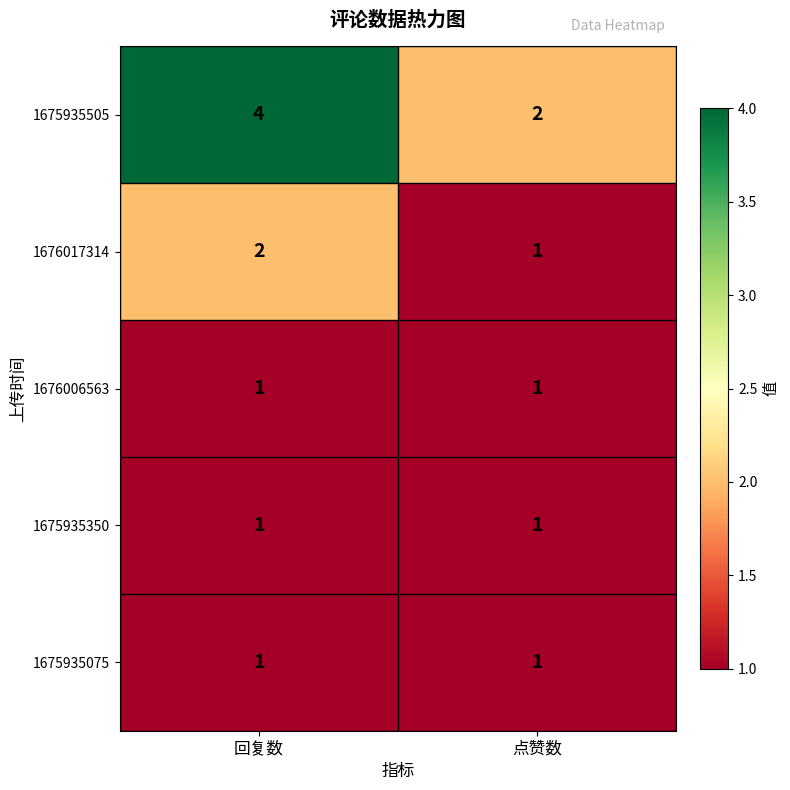

True or false: 1675935505 has a value of 1 at 点赞数.

False